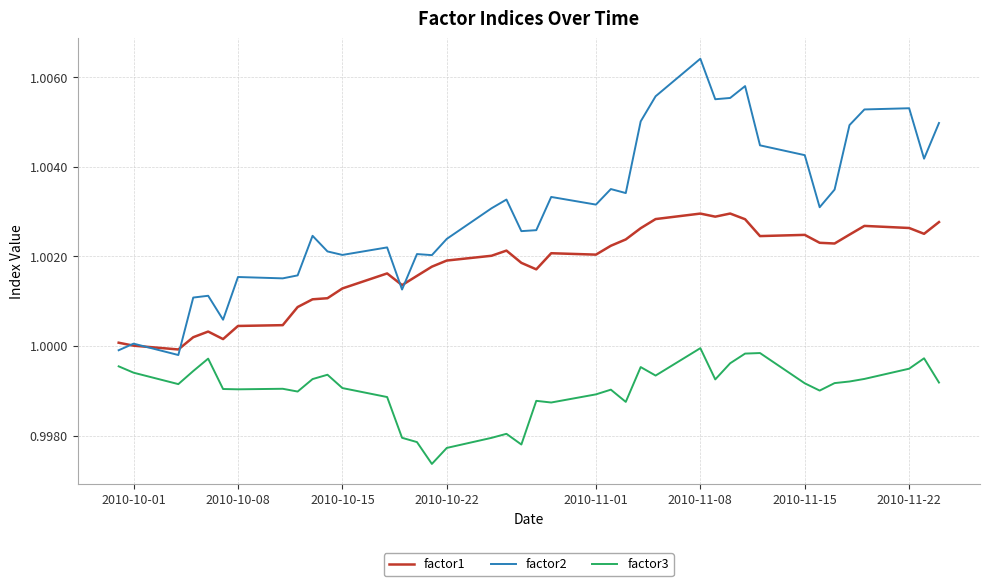

Which series ends up on top after the final intersection of factor2 and factor1?

factor2